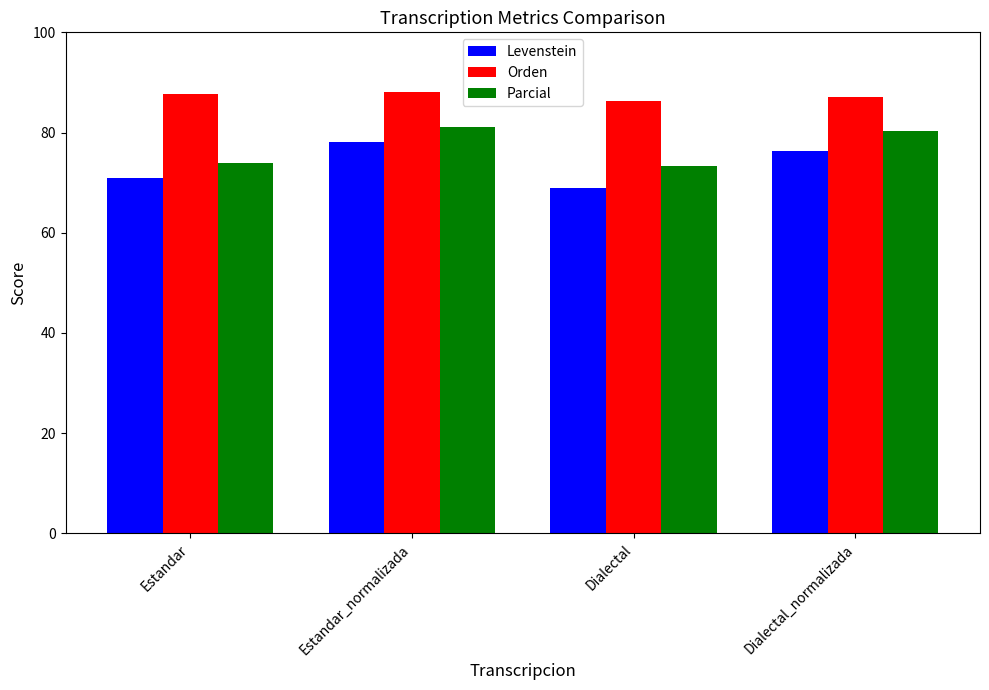

What is the maximum value for Parcial?

81.1